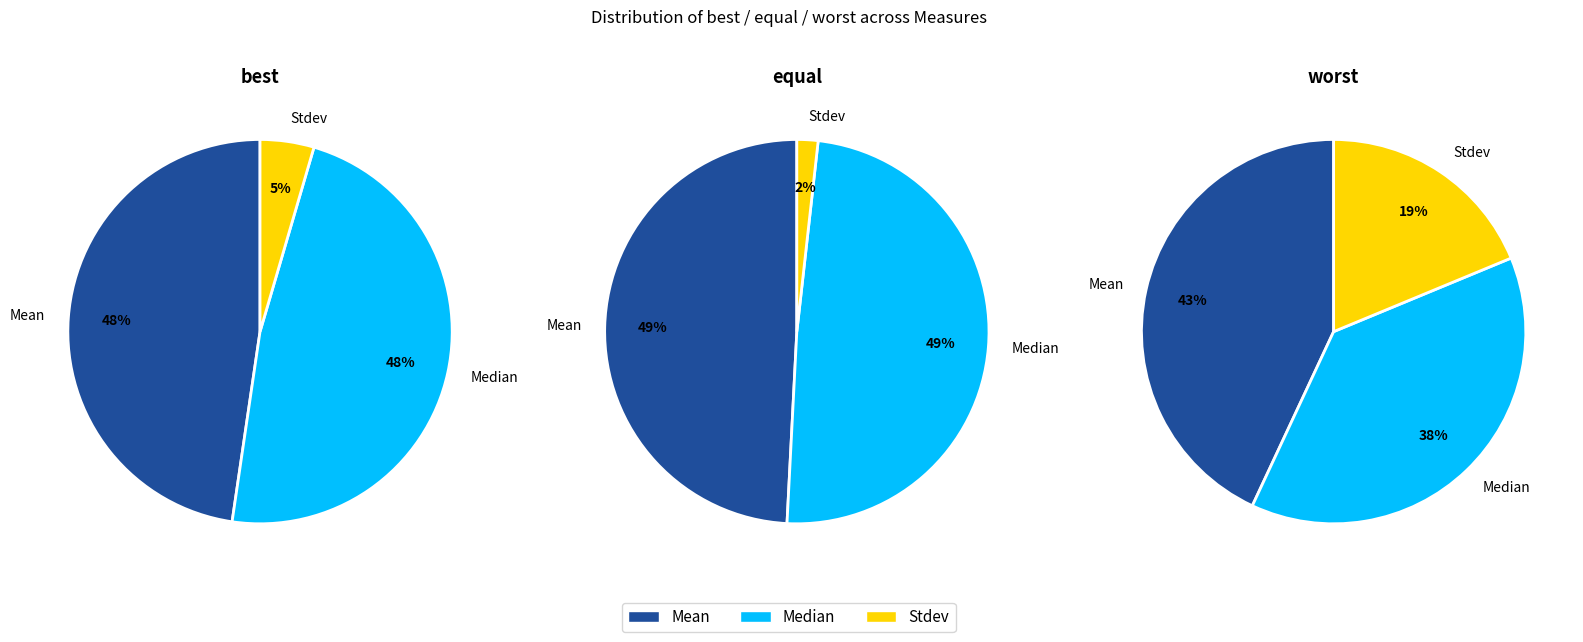

What portion of the pie excludes Stdev?

95.5%